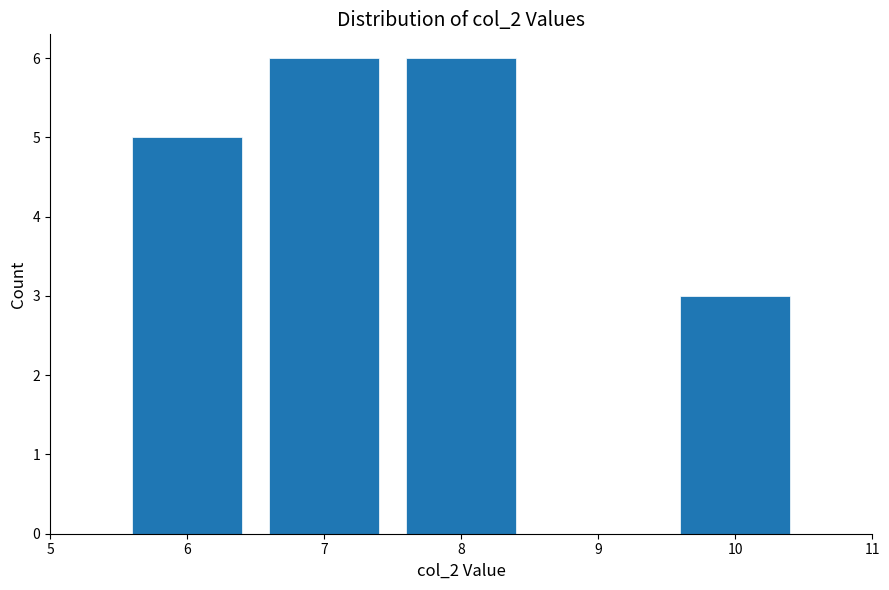

Reading right to left, extract all data points from this chart.

3	6	6	5